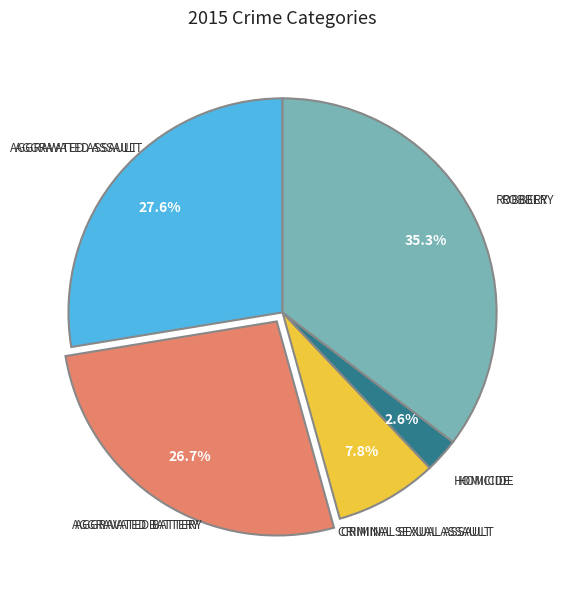

Does any single category account for the majority?

No